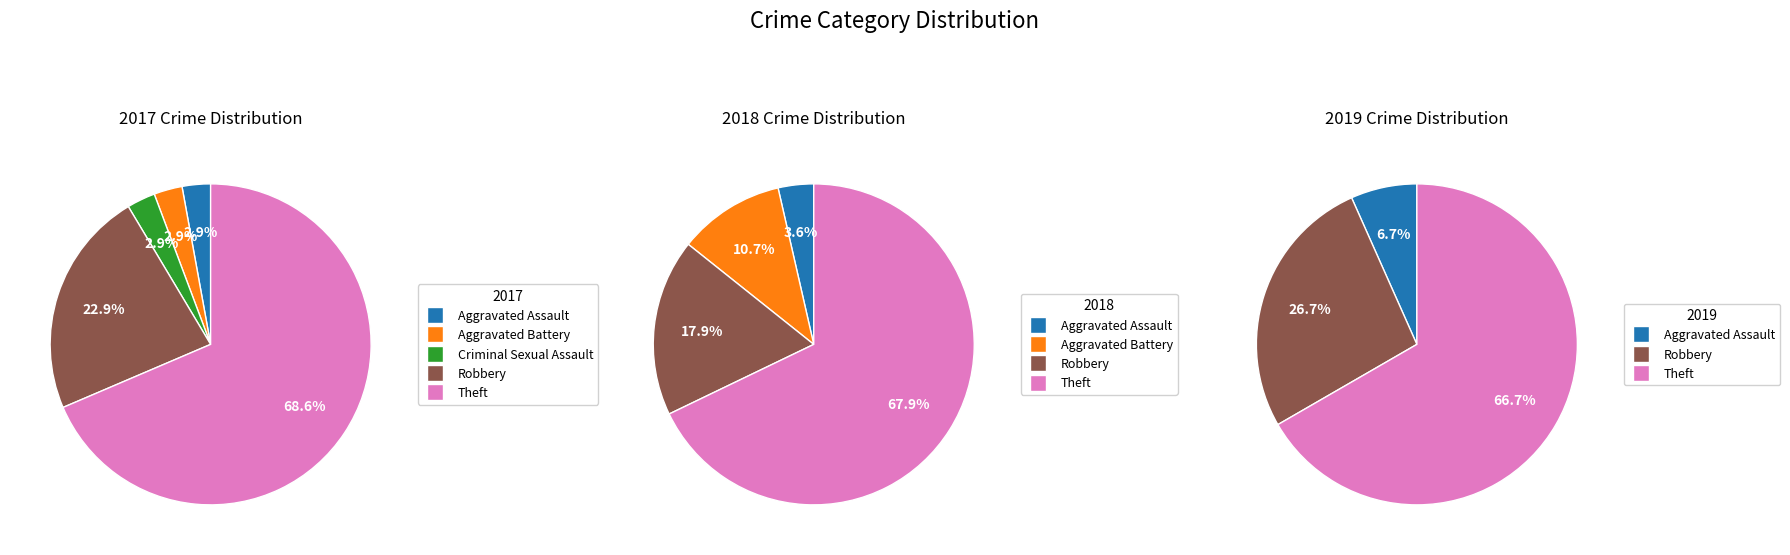

The values_2018 slice represents 11% of the pie. True or false?

True